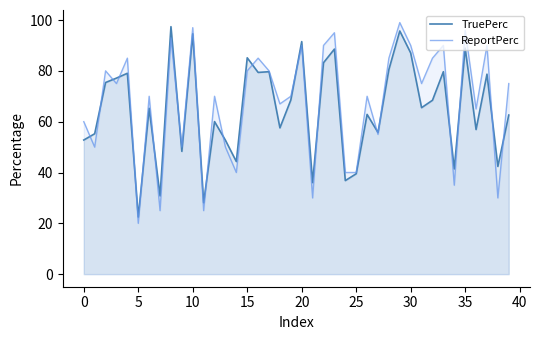

What is the value of the TruePerc point at the 7th from the left?

65.3